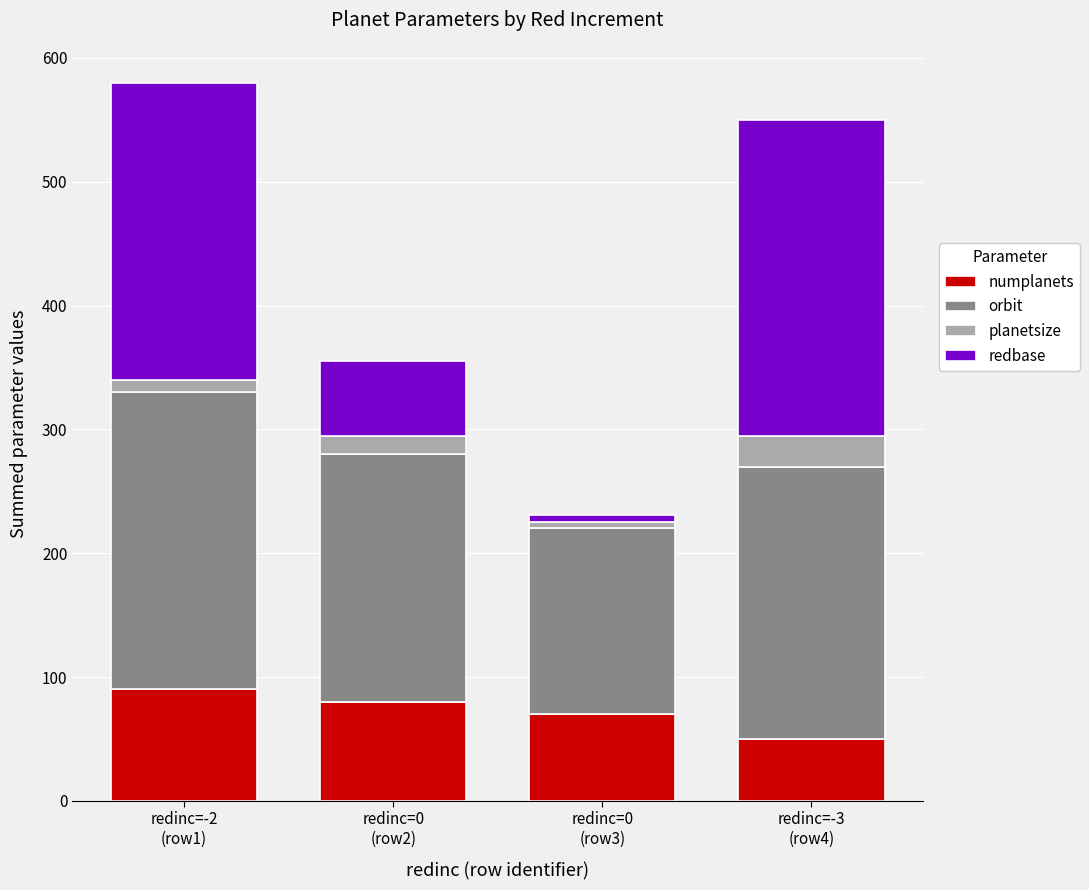

What is the maximum value for numplanets?

90